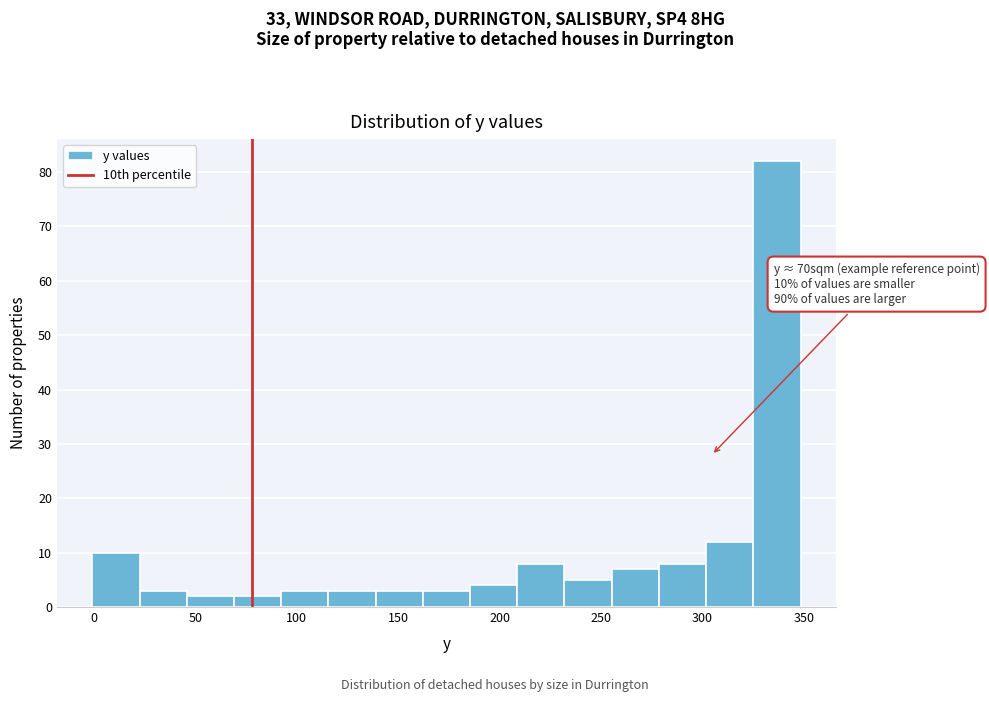

Over which range of the x-axis is the bar tallest?

325 to 350